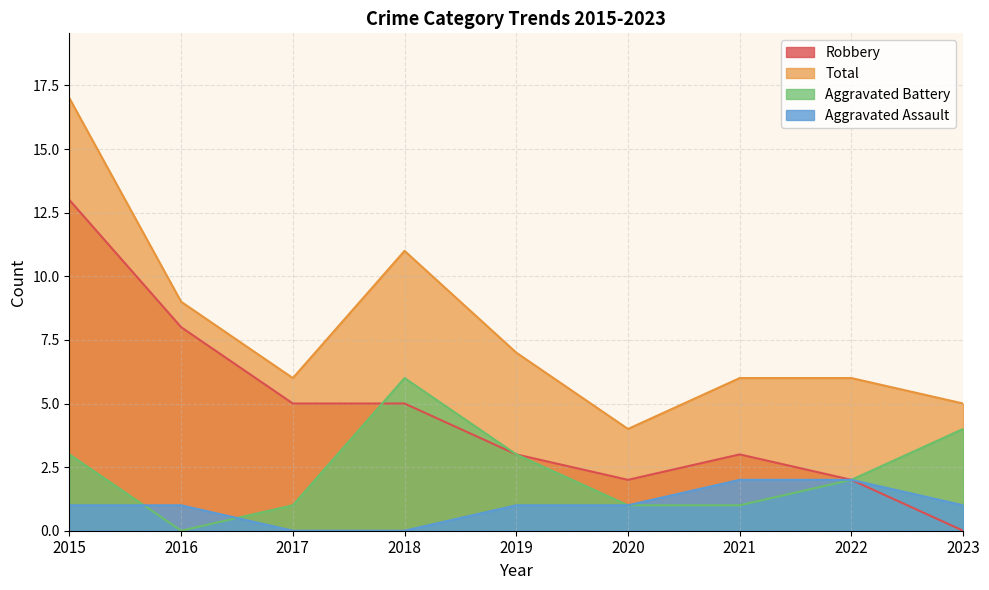

Reading right to left, extract all data points from this chart.

Aggravated Assault: 1	2	2	1	1	0	0	1	1
Aggravated Battery: 4	2	1	1	3	6	1	0	3
Robbery: 0	2	3	2	3	5	5	8	13
Total: 5	6	6	4	7	11	6	9	17